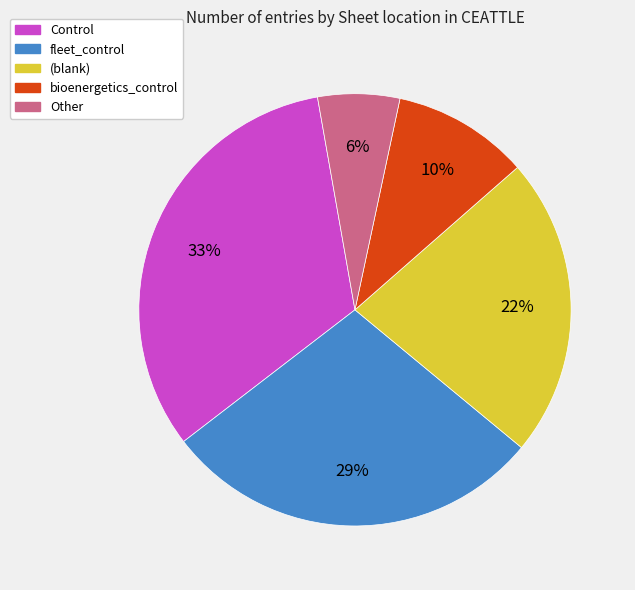

To the nearest percent, what is the combined percentage of Other and fleet_control?

35%